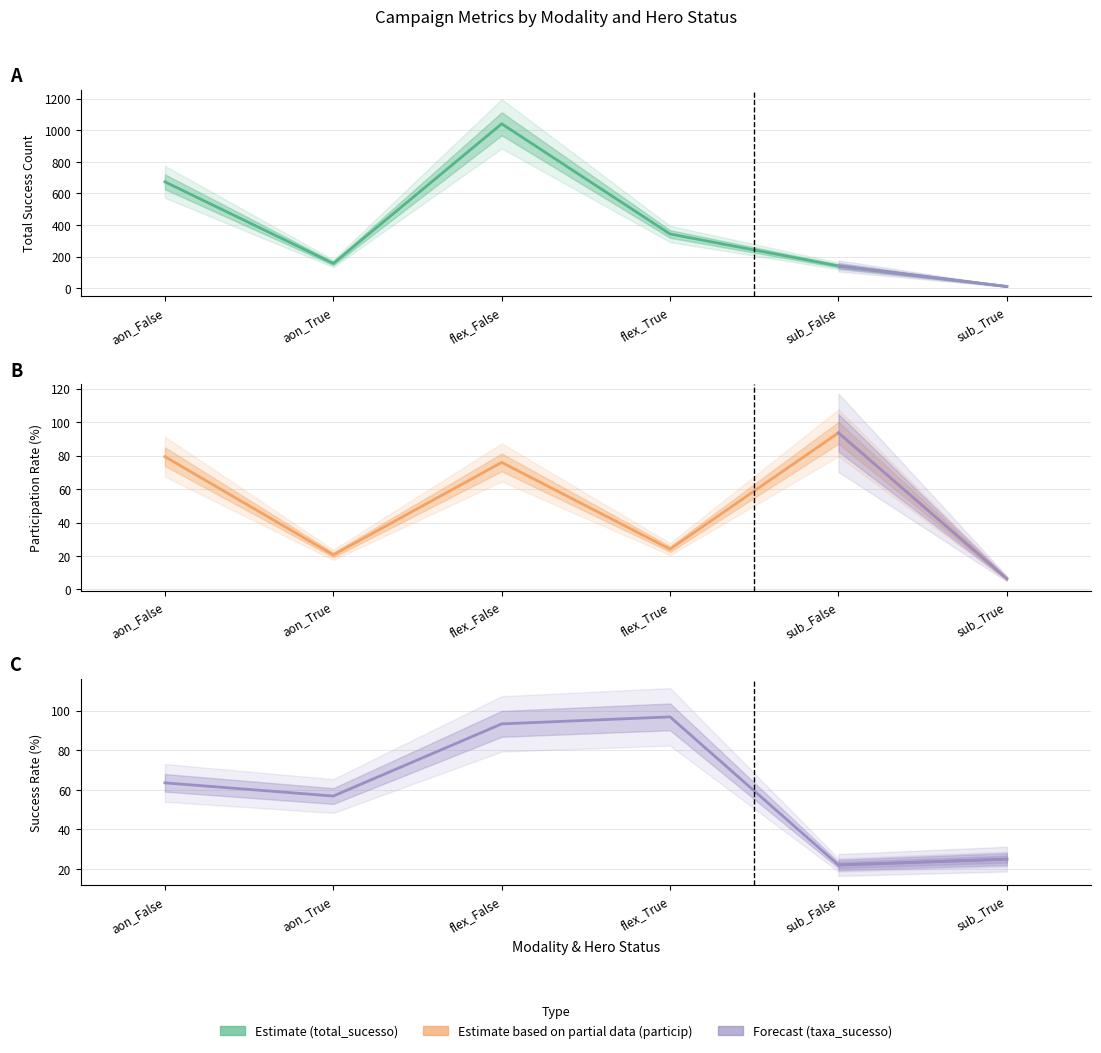

True or false: particip has more than 0 interior local peaks.

True